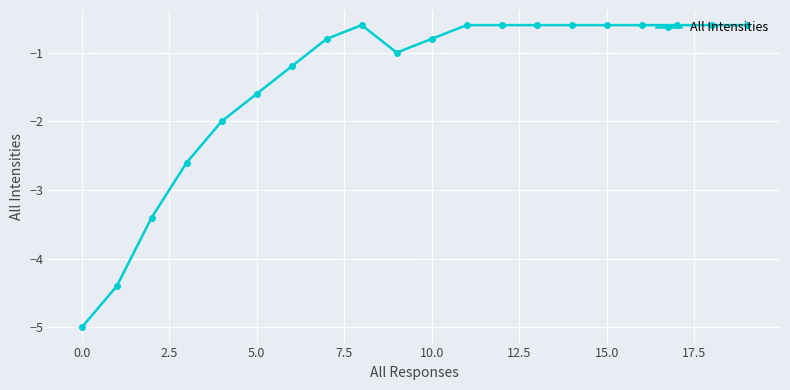

What is the value of the 13th point from the left?

-0.6